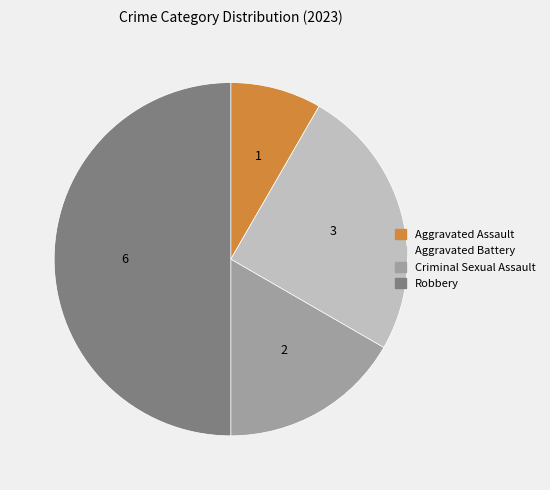

Count the number of slices in the pie.

4